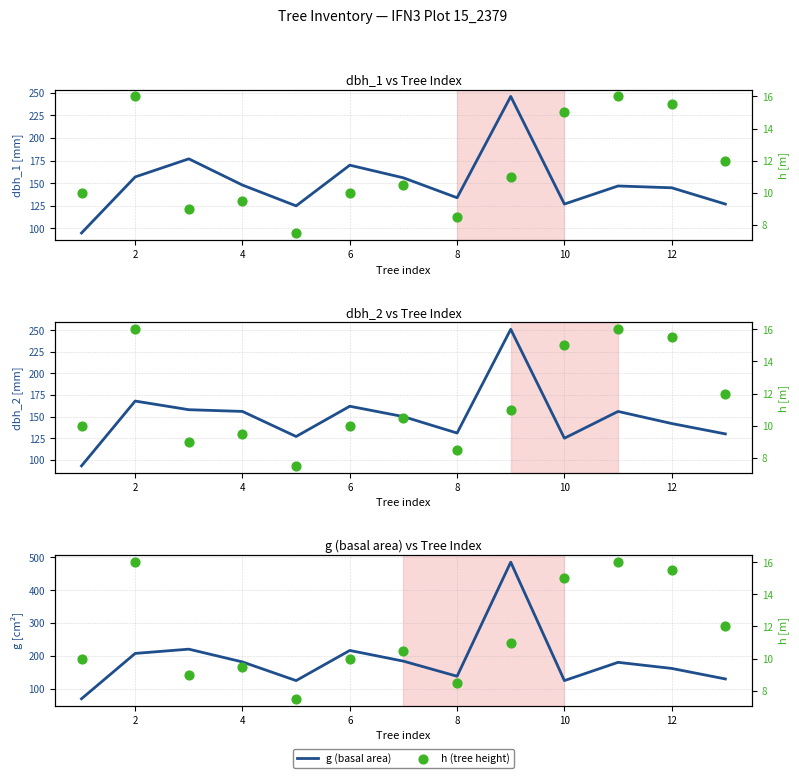

Which series reaches the minimum Y coordinate?

h (tree height)